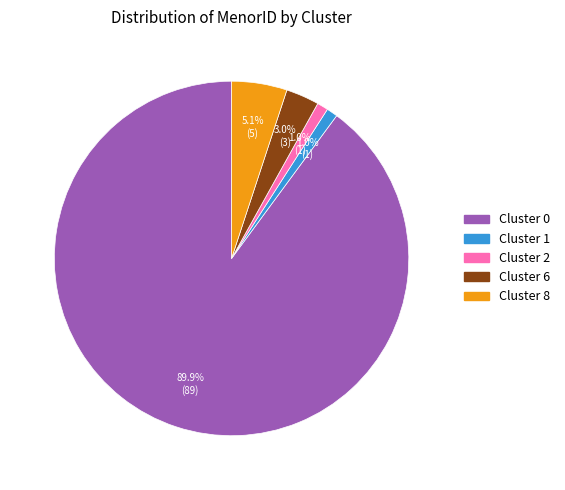

What percentage is the Cluster 0 slice, to the nearest percent?

90%